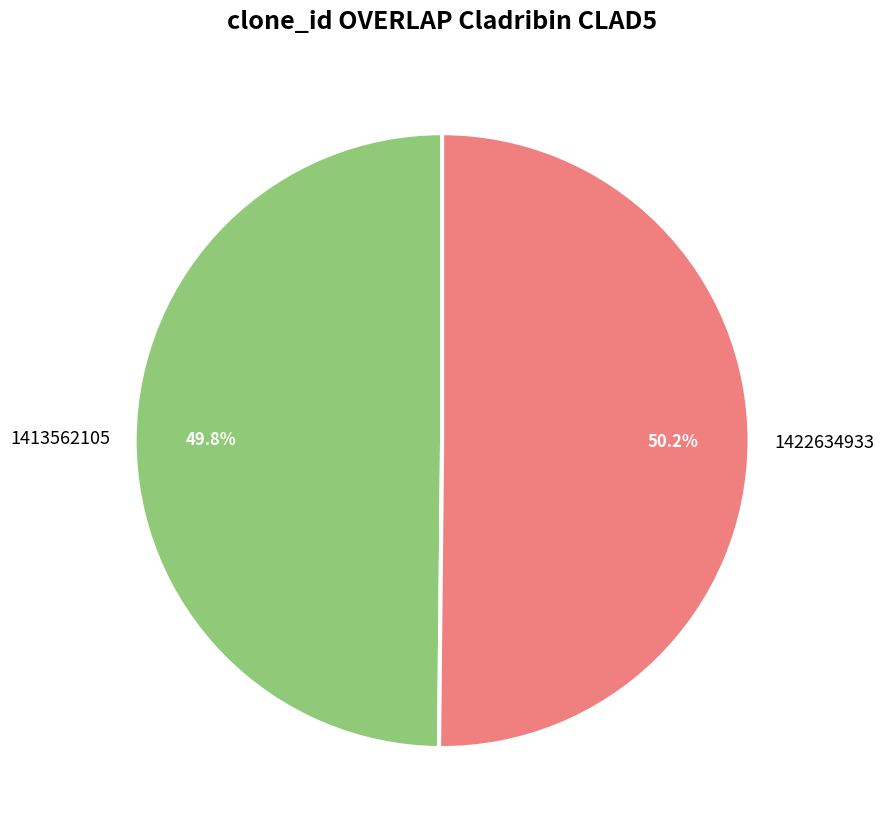

What is the ratio of the value at 1413562105 to the value at 1422634933?

1.0